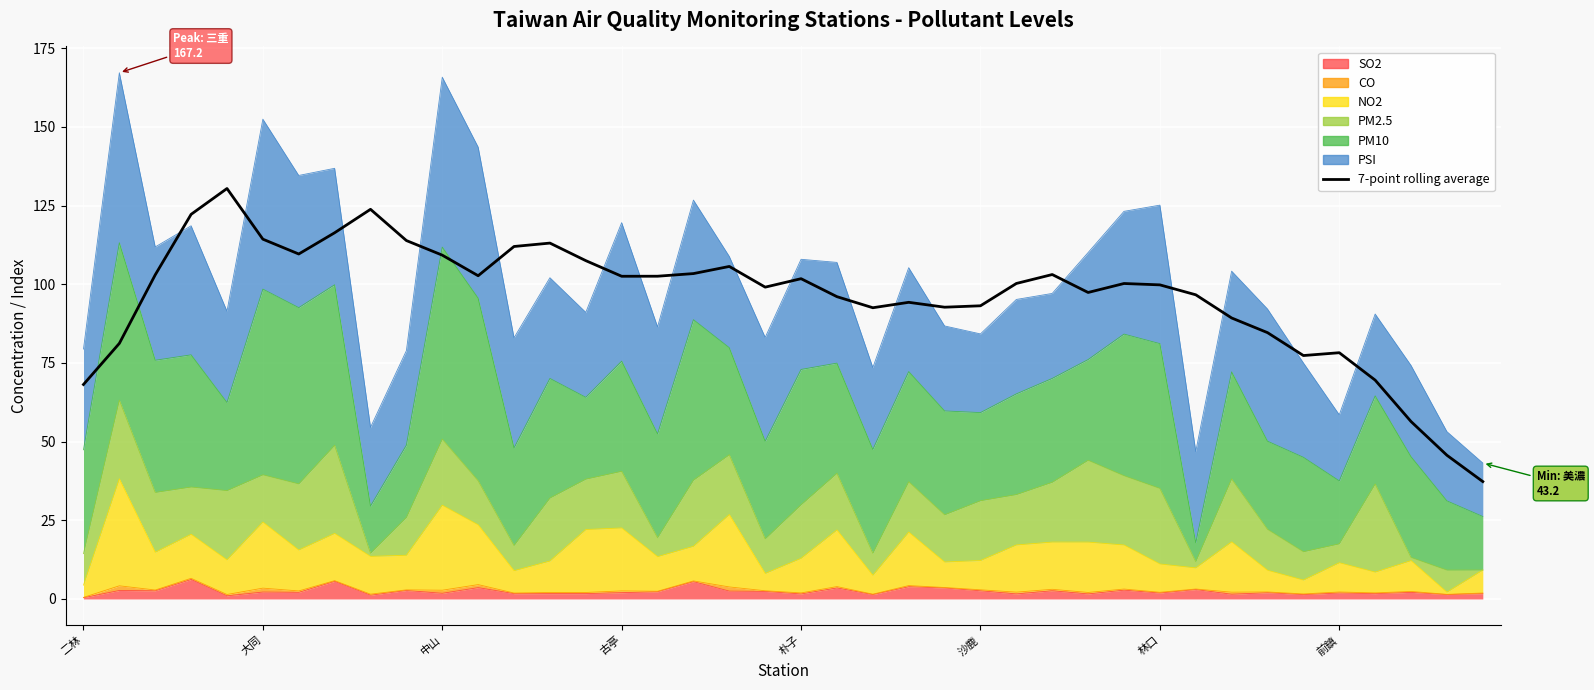

What is the label of the 38th point from the right?

中山